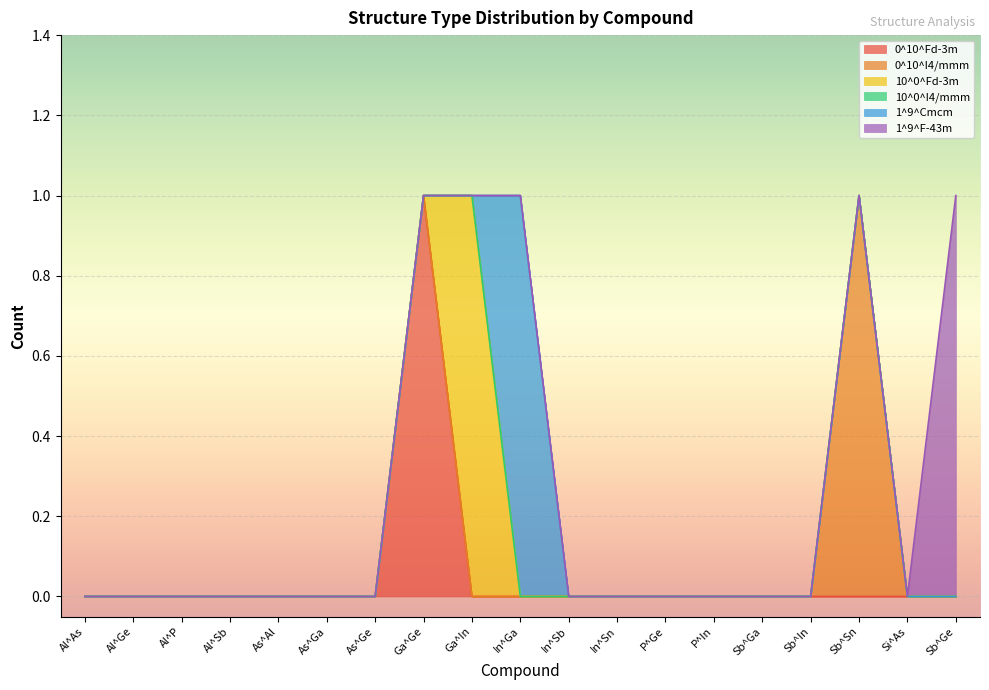

At As^Al, list the series in order from smallest to largest.

0^10^Fd-3m, 0^10^I4/mmm, 10^0^Fd-3m, 10^0^I4/mmm, 1^9^Cmcm, 1^9^F-43m